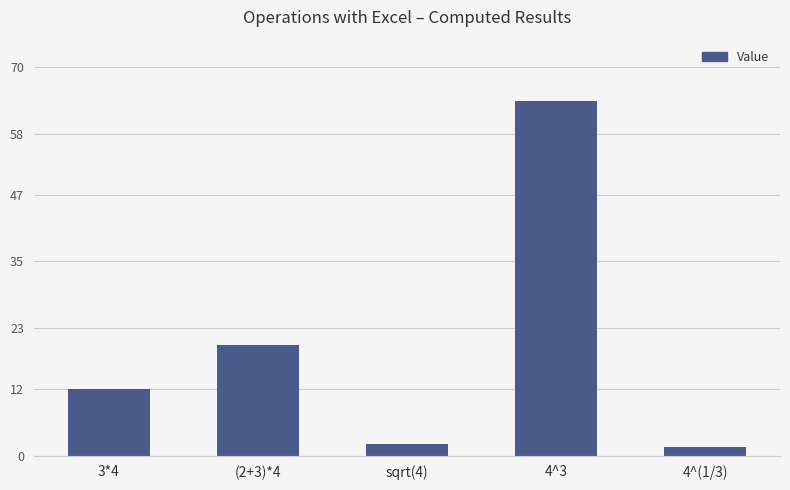

True or false: the data shows 20.0 at (2+3)*4.

True